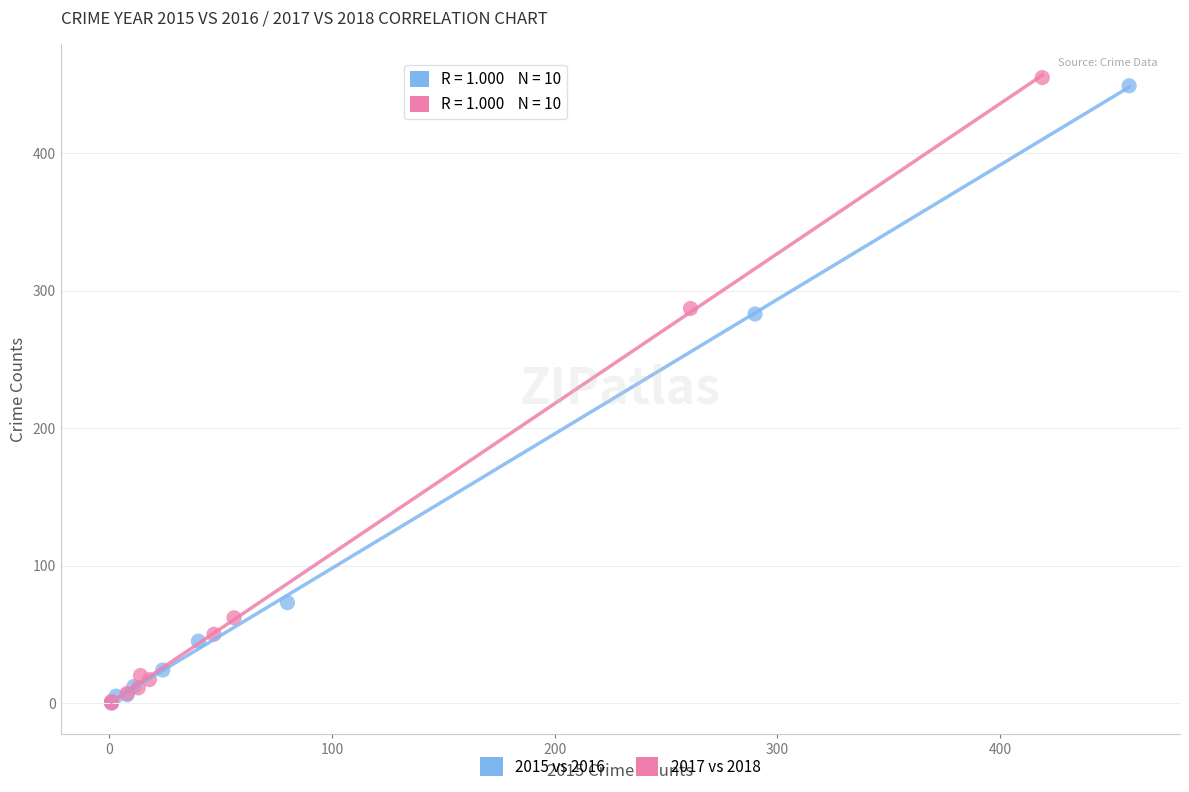

Which series has the widest spread of Y values?

2017 vs 2018